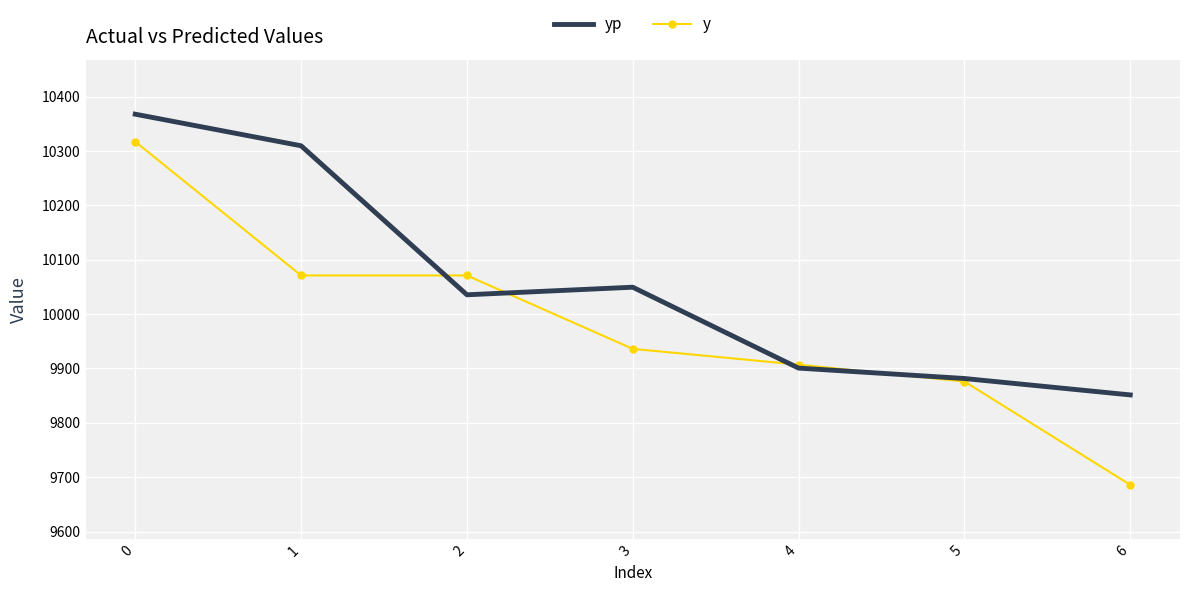

At which category does the chart reach its minimum across all series?

6